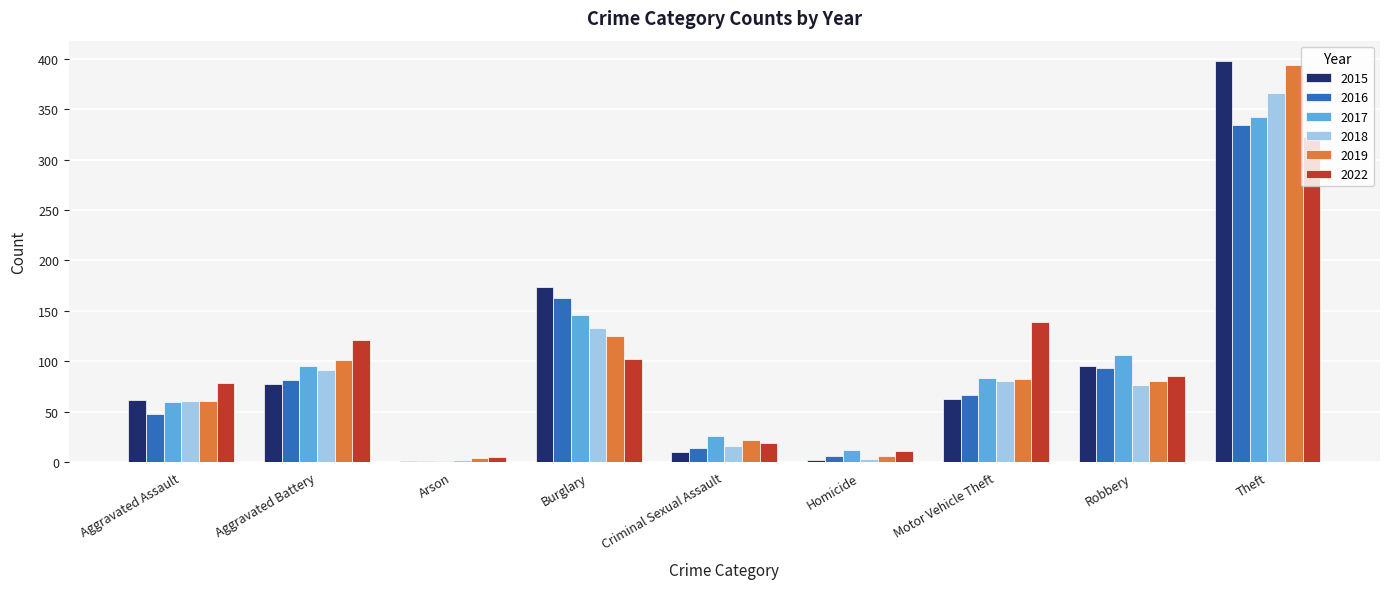

Which category has the highest value in the 2016 series?

Theft